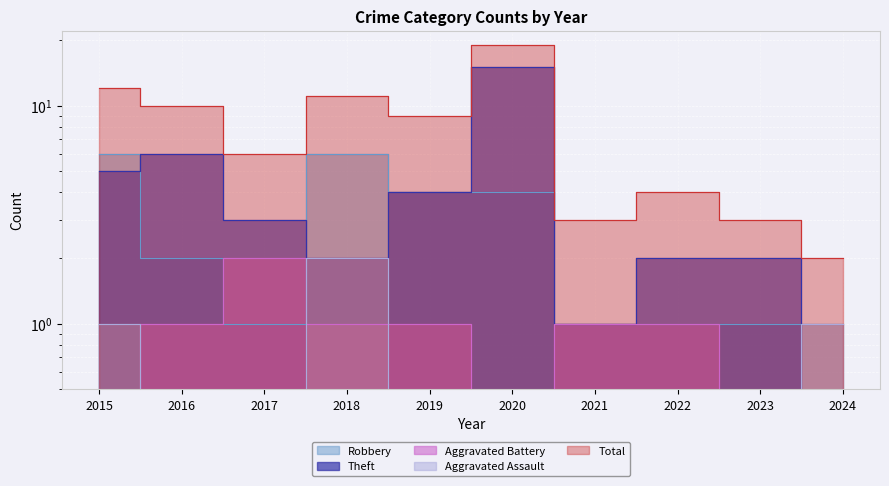

The value of Total at 2022 is 4. True or false?

True